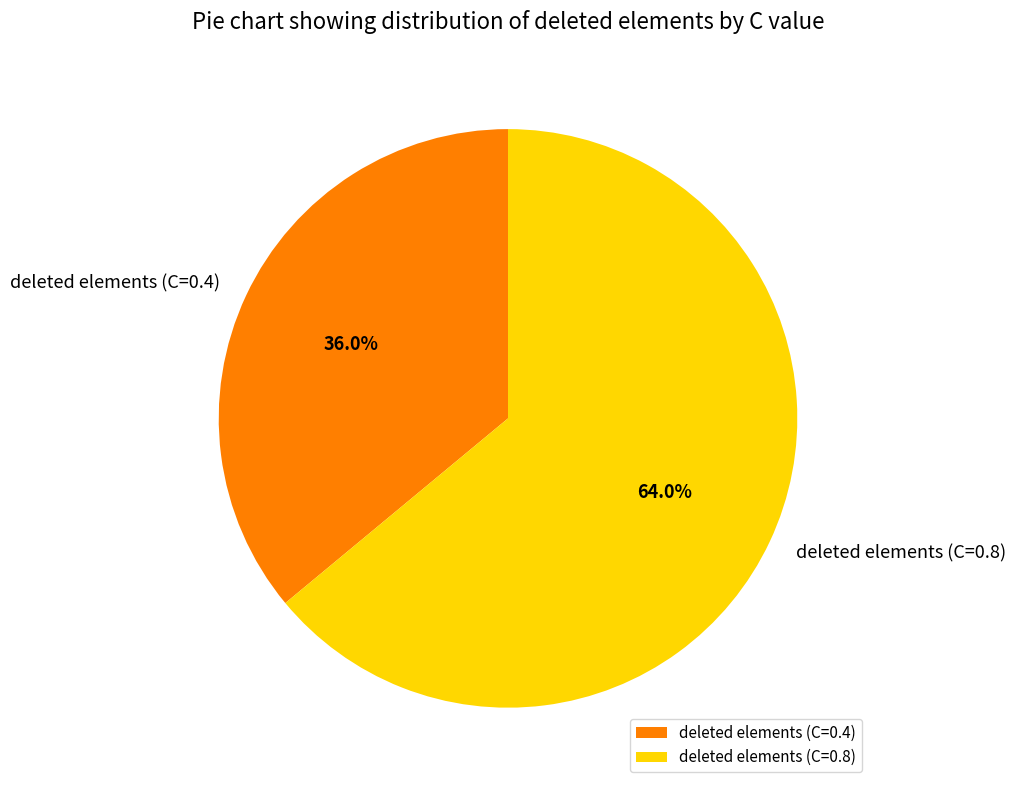

To the nearest percent, what is the difference between the largest and smallest slice percentages?

28%